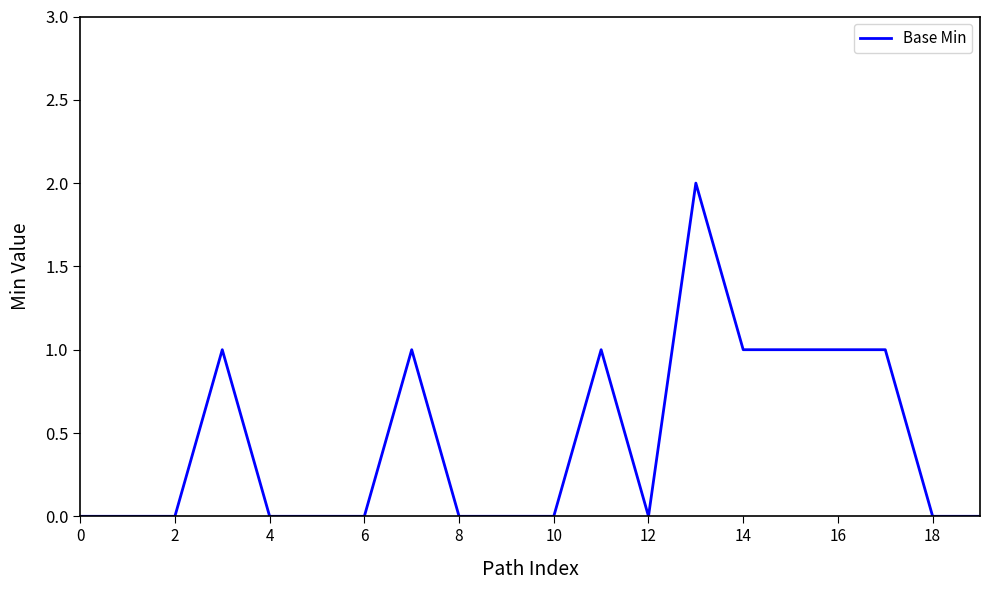

Does the chart display data point markers on the line(s)?

No